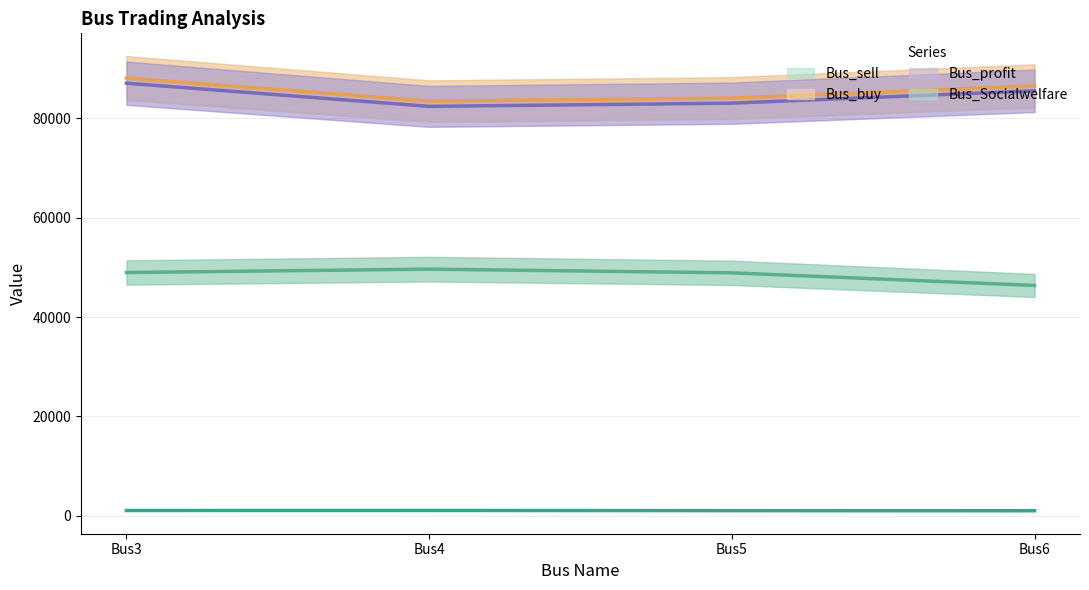

Reading left to right, list all the values displayed in this chart.

Bus_sell: Bus3=1055.8	Bus4=1064.0	Bus5=1031.9	Bus6=1013.3
Bus_buy: Bus3=88130.9	Bus4=83476.7	Bus5=84091.4	Bus6=86551.8
Bus_profit: Bus3=87075.1	Bus4=82412.8	Bus5=83059.5	Bus6=85538.5
Bus_Socialwelfare: Bus3=48964.9	Bus4=49646.1	Bus5=48903.2	Bus6=46361.3